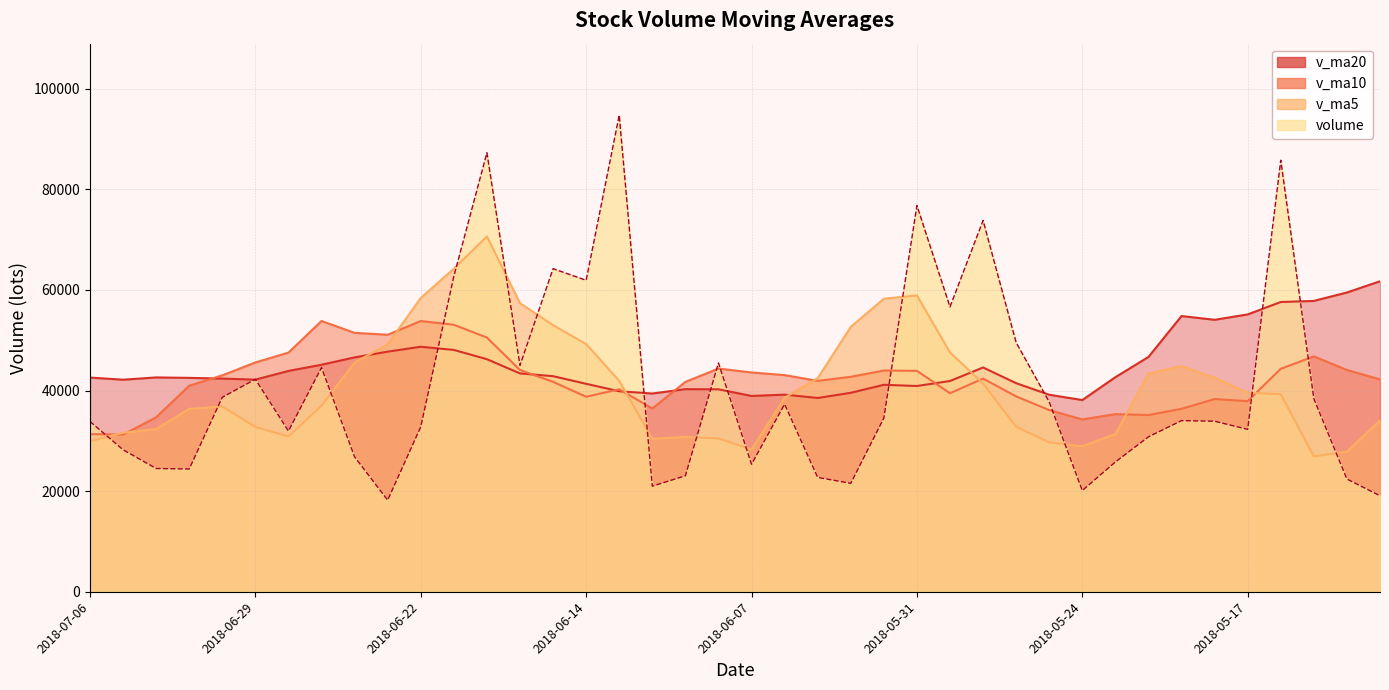

Which series has the largest total across all categories?

v_ma20